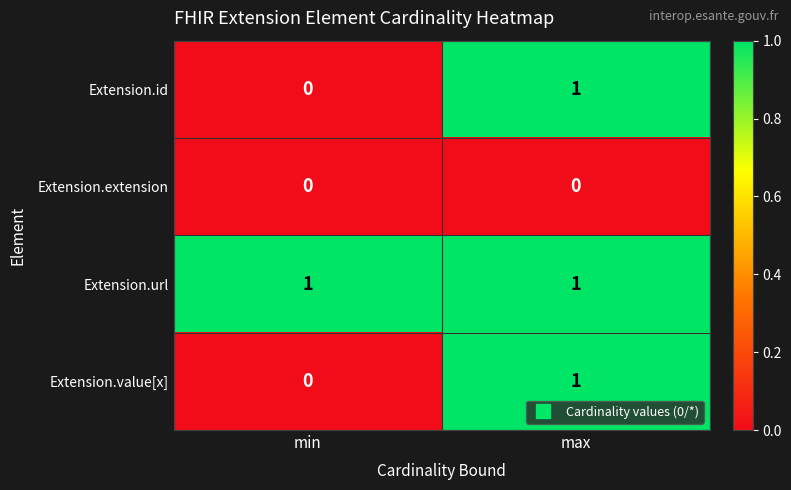

At which label does Extension.value[x] reach its minimum?

min